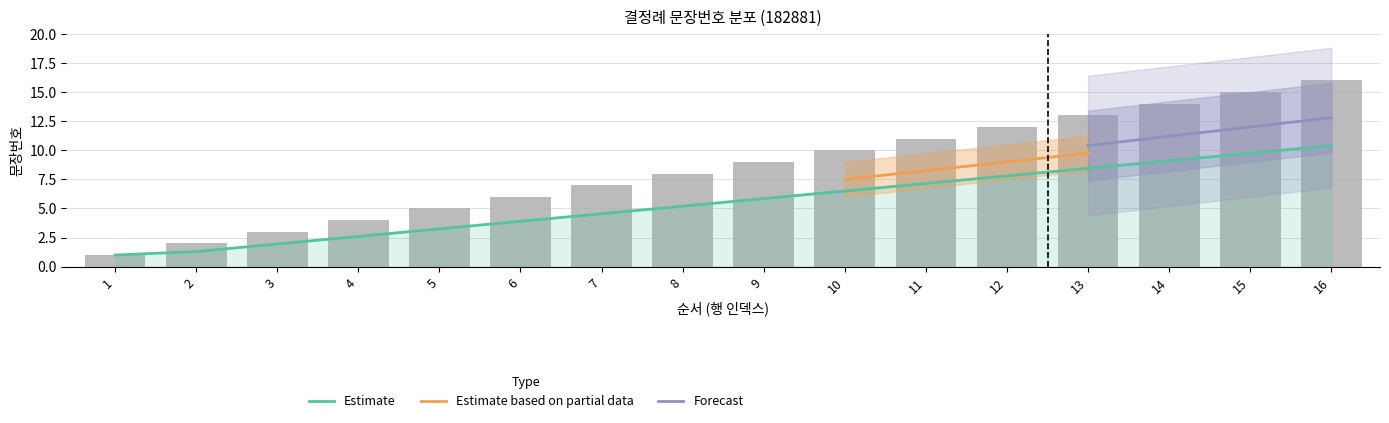

What is the difference between the values at 11 and 2?

9